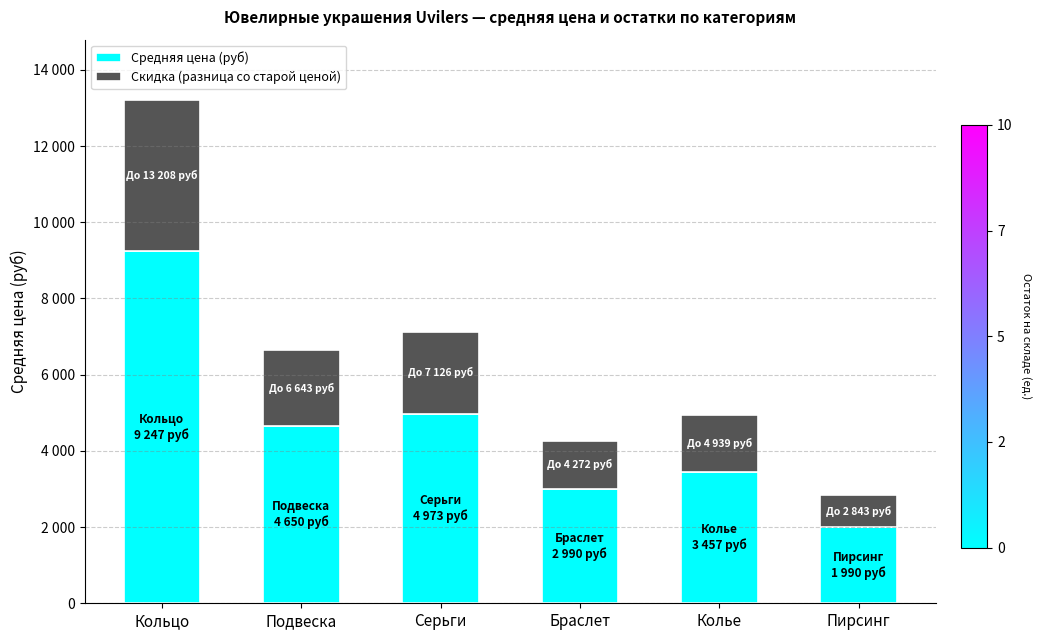

Which series has the largest total across all categories?

Средняя цена (руб)